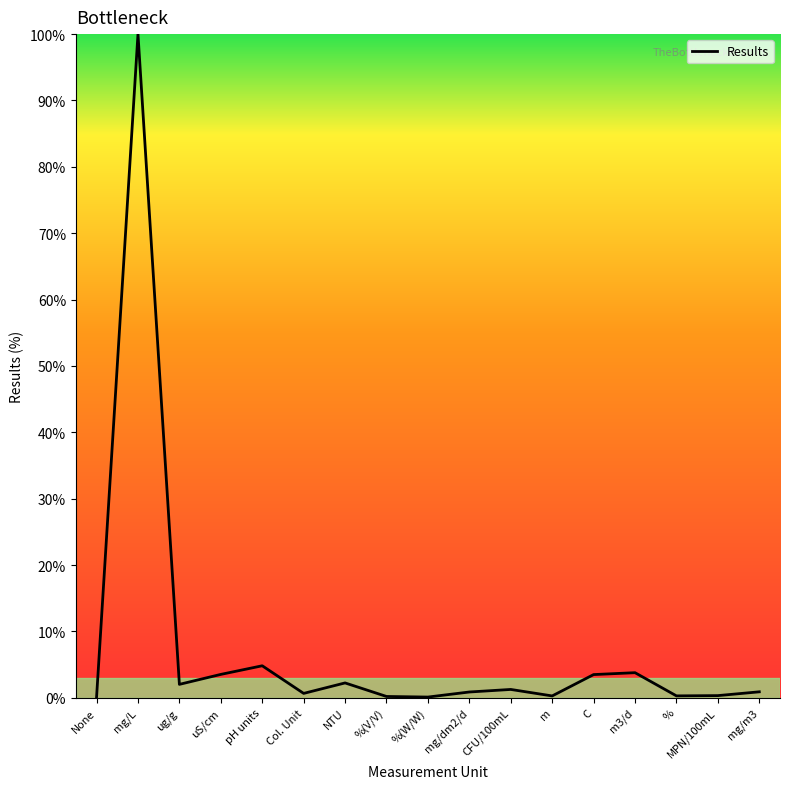

True or false: the data shows 0.9 at mg/m3.

True